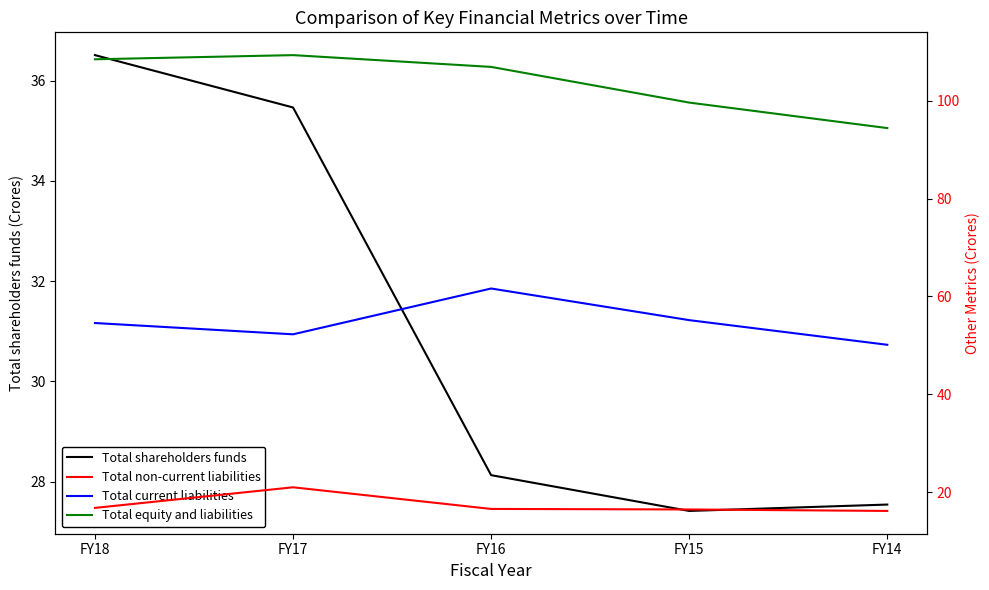

Rank the series by their average value, from lowest to highest.

Total non-current liabilities, Total shareholders funds, Total current liabilities, Total equity and liabilities